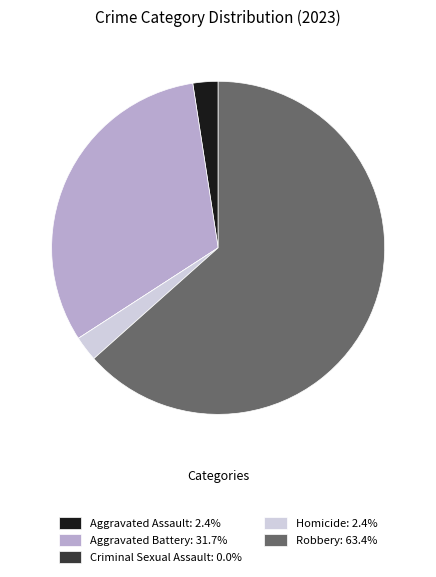

What is the majority slice?

Robbery